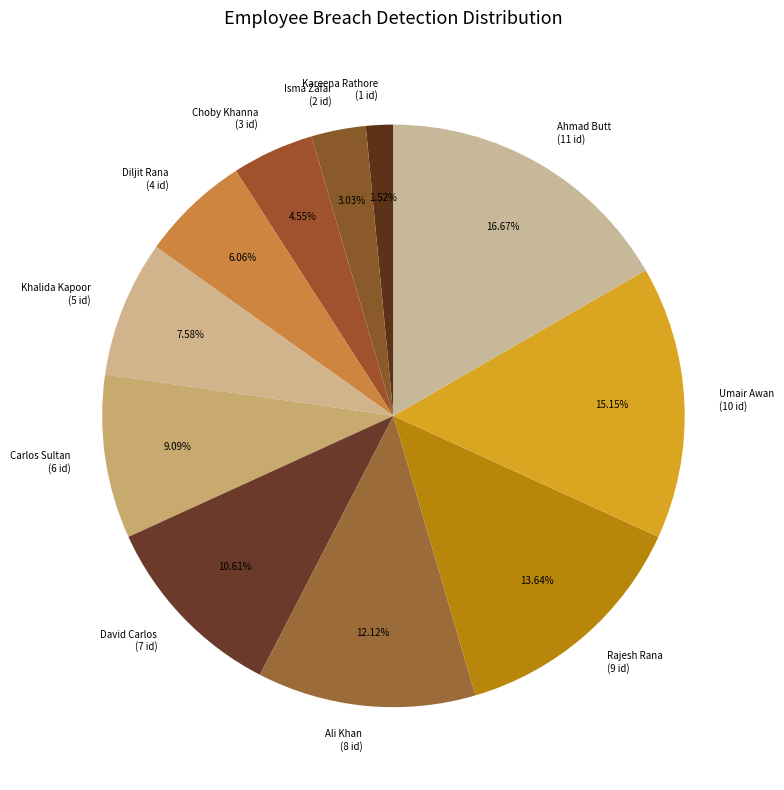

What percentage is the David Carlos slice, to the nearest percent?

11%